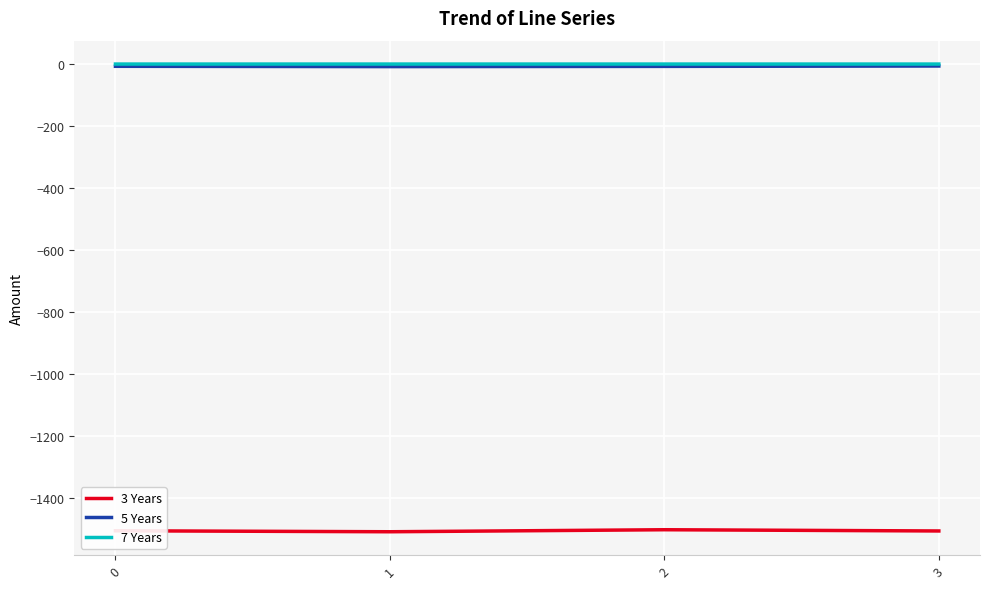

Is the value of 3 Years at 2 greater than the value of 7 Years at 2?

No